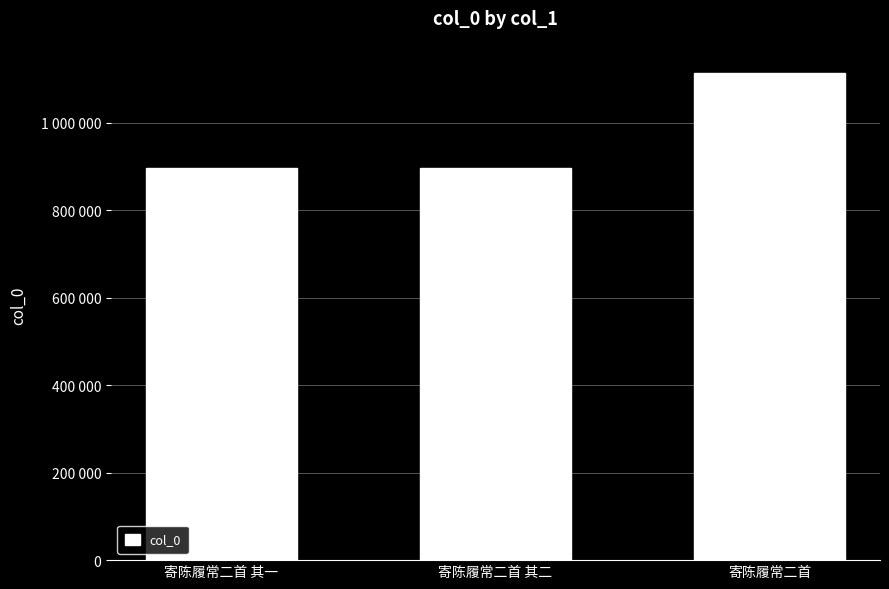

Does the chart contain any negative values?

No